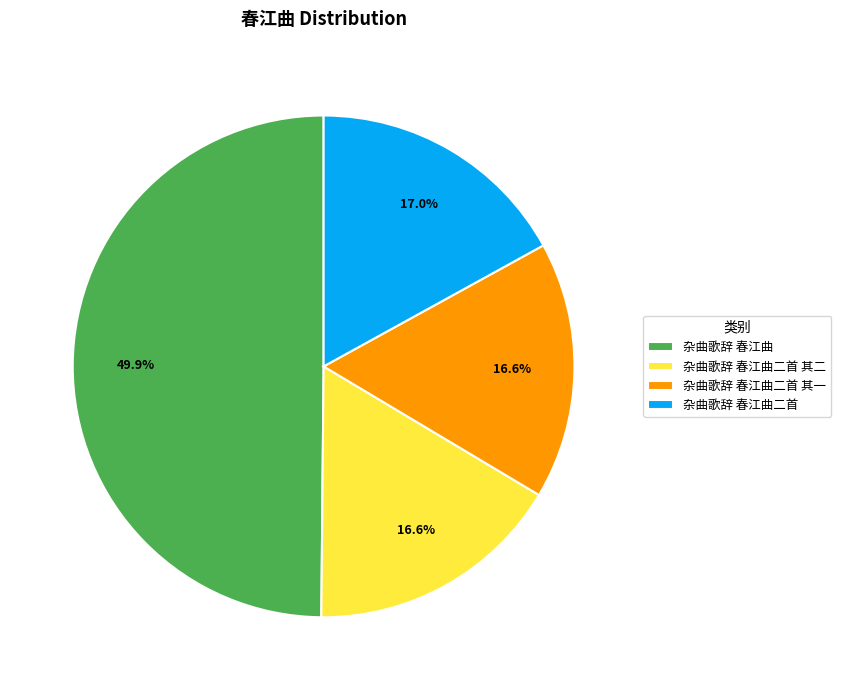

Is 杂曲歌辞 春江曲二首 其二 the majority of the pie?

No